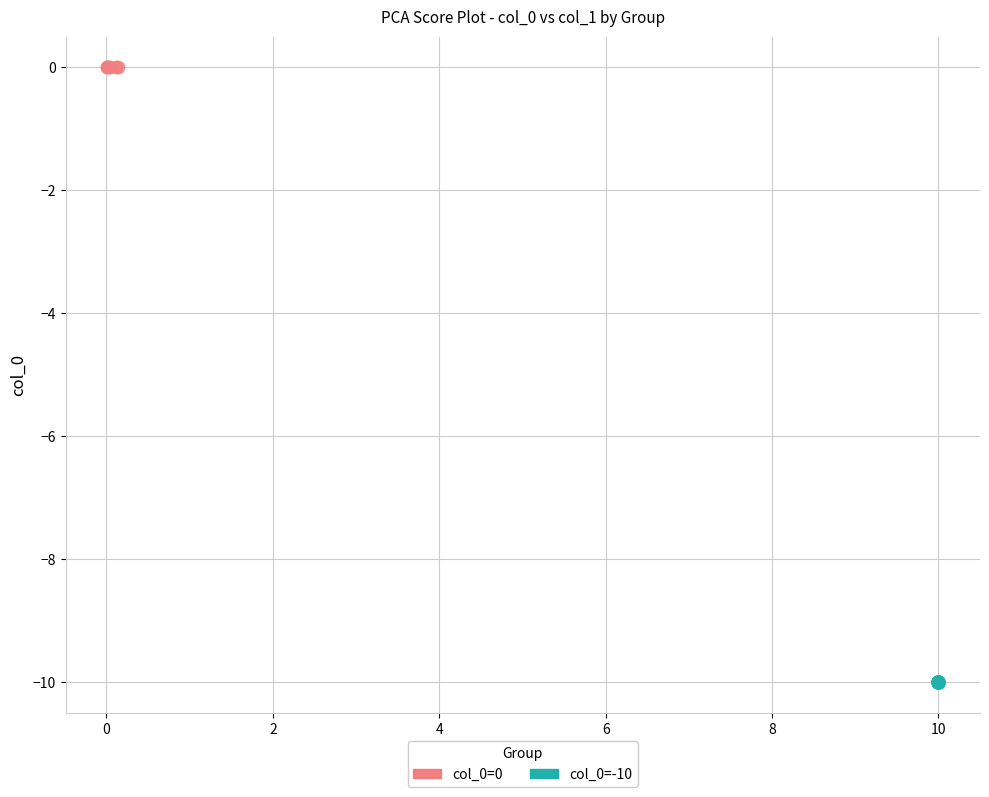

Which series contains the highest Y value?

col_0=0